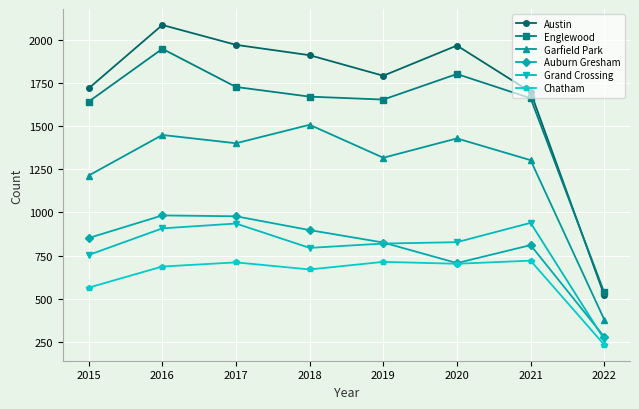

True or false: Garfield Park and Austin intersect in this chart.

False